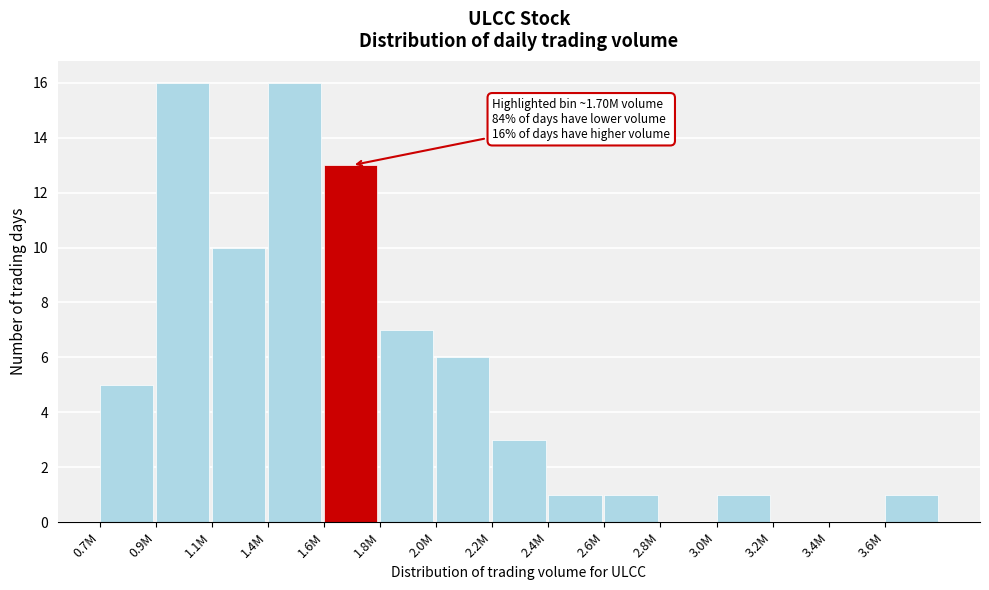

Reading right to left, what are all the values shown in this chart?

3.6M=1	3.4M=0	3.2M=0	3.0M=1	2.8M=0	2.6M=1	2.4M=1	2.2M=3	2.0M=6	1.8M=7	1.6M=13	1.4M=16	1.1M=10	0.9M=16	0.7M=5